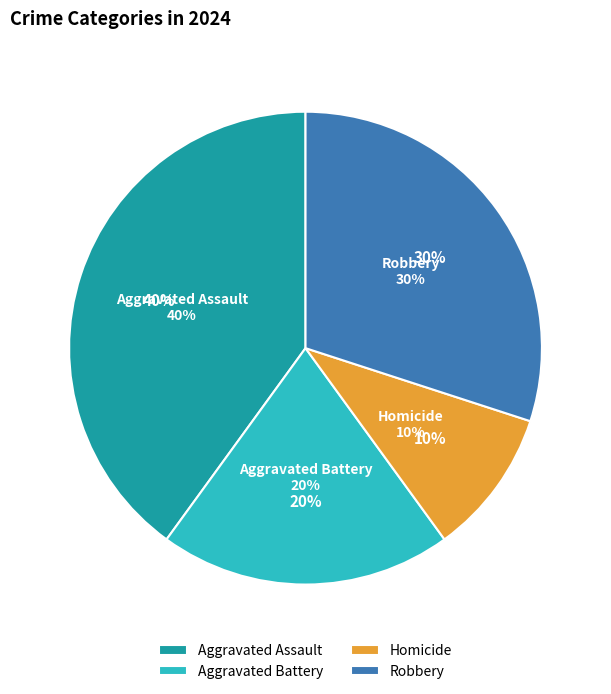

To the nearest percent, what percentage of the pie is Robbery?

30%